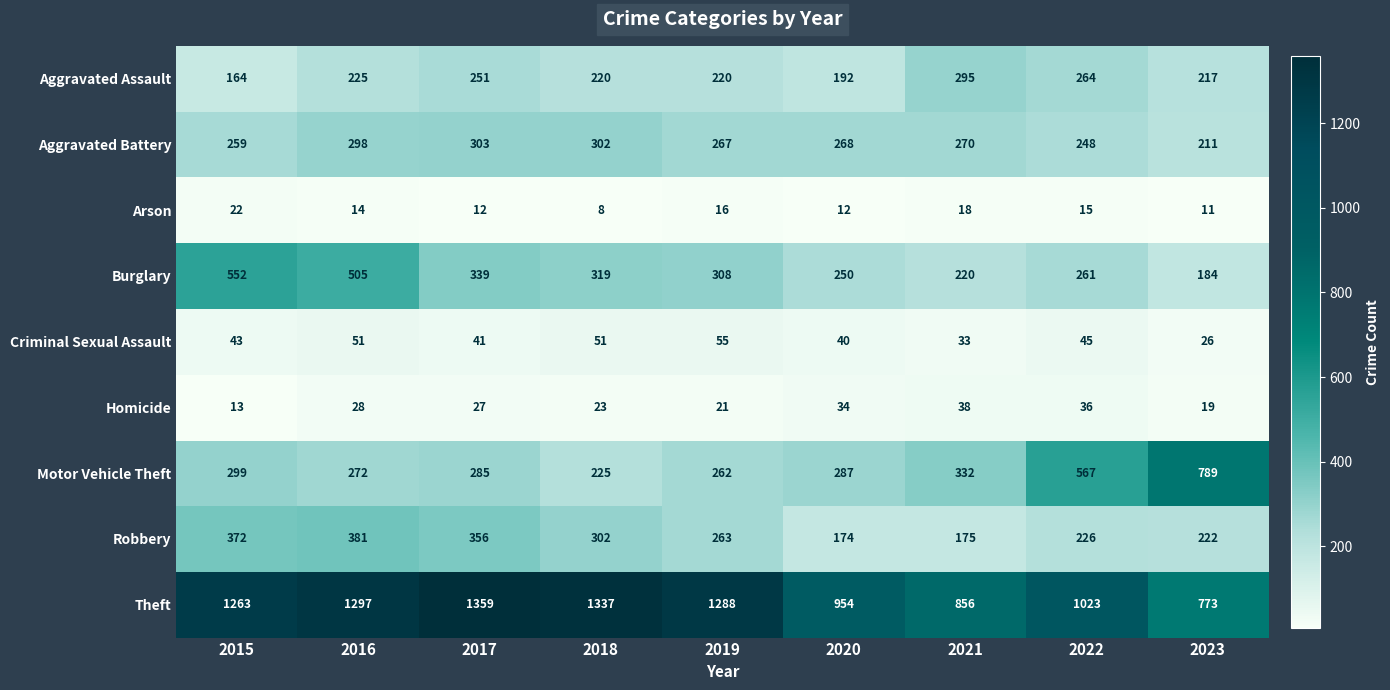

How many categories are shown in the chart?

9